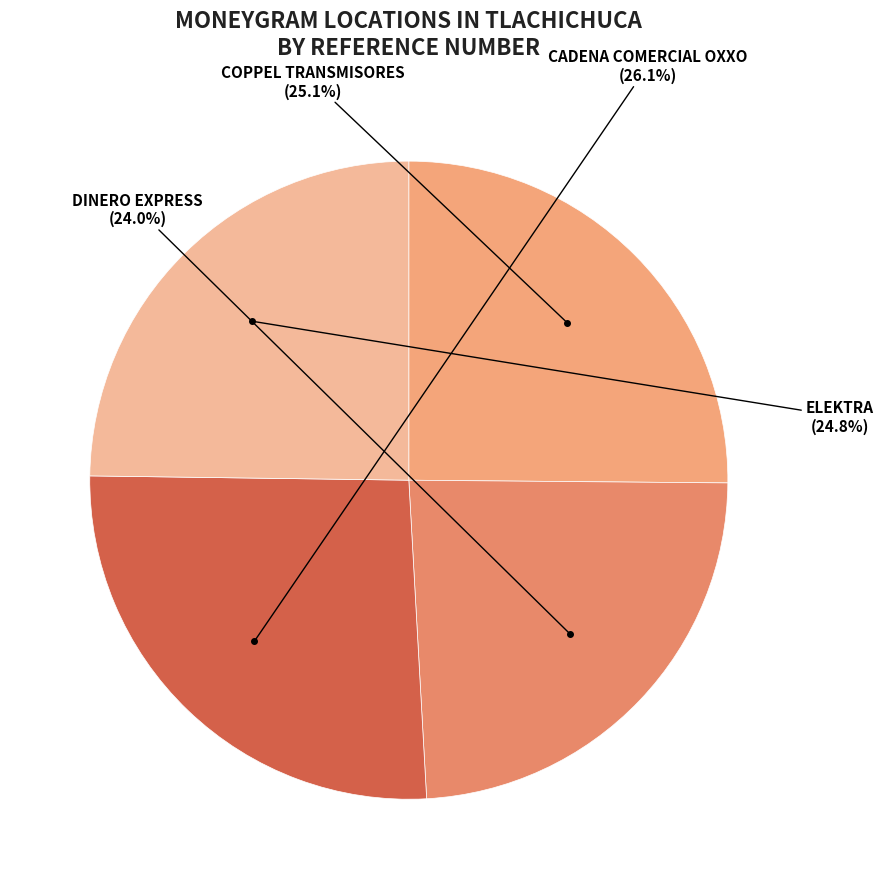

How many segments does this pie chart have?

4